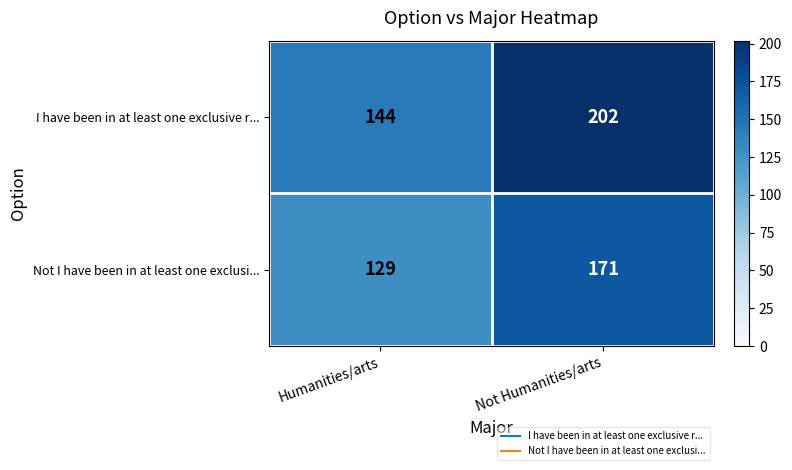

Reading right to left, extract all data points from this chart.

I have been in at least one exclusive r...: 202	144
Not I have been in at least one exclusi...: 171	129